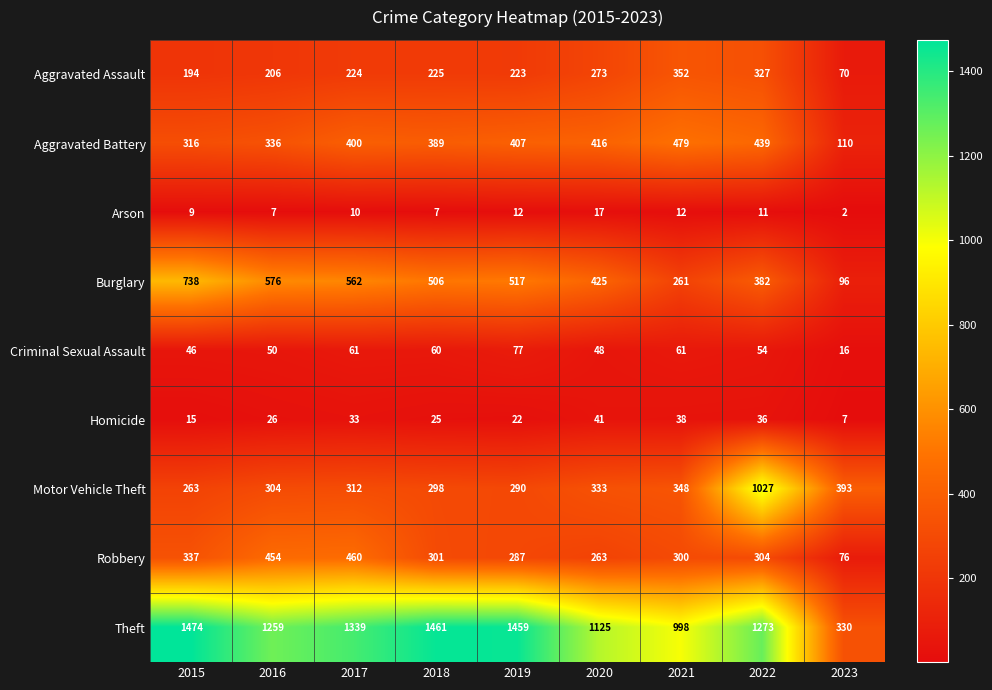

At which label does Motor Vehicle Theft reach its peak?

2022